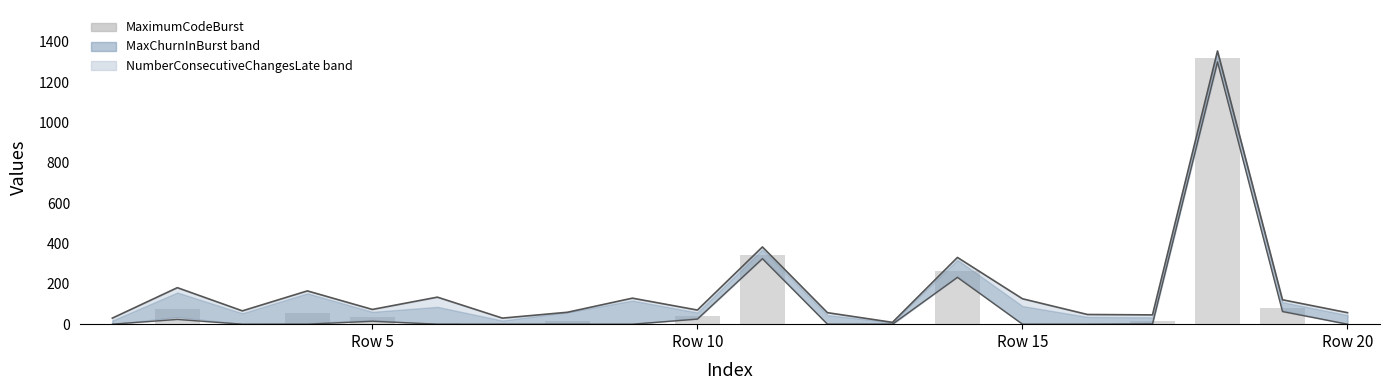

How many categories are shown in the chart?

20